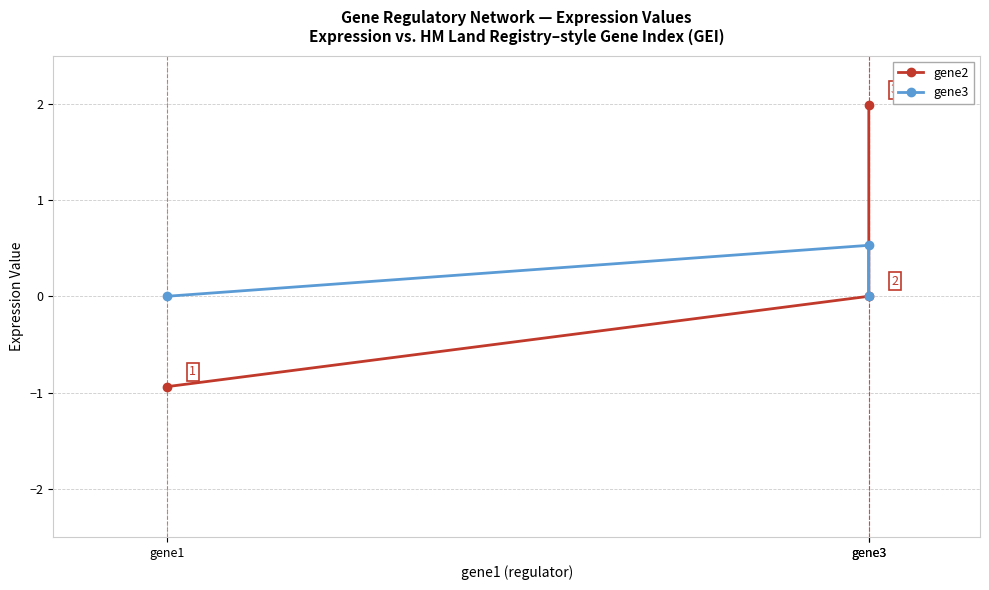

What are all the series names shown in the legend?

gene2, gene3